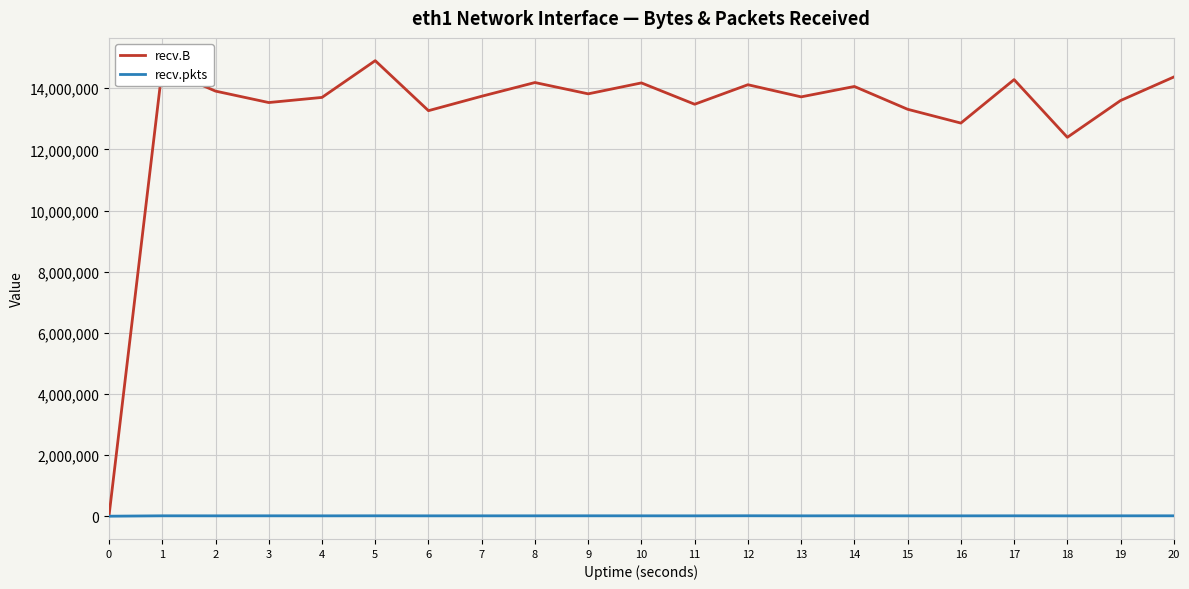

What is the highest value of the recv.B series?

14902815